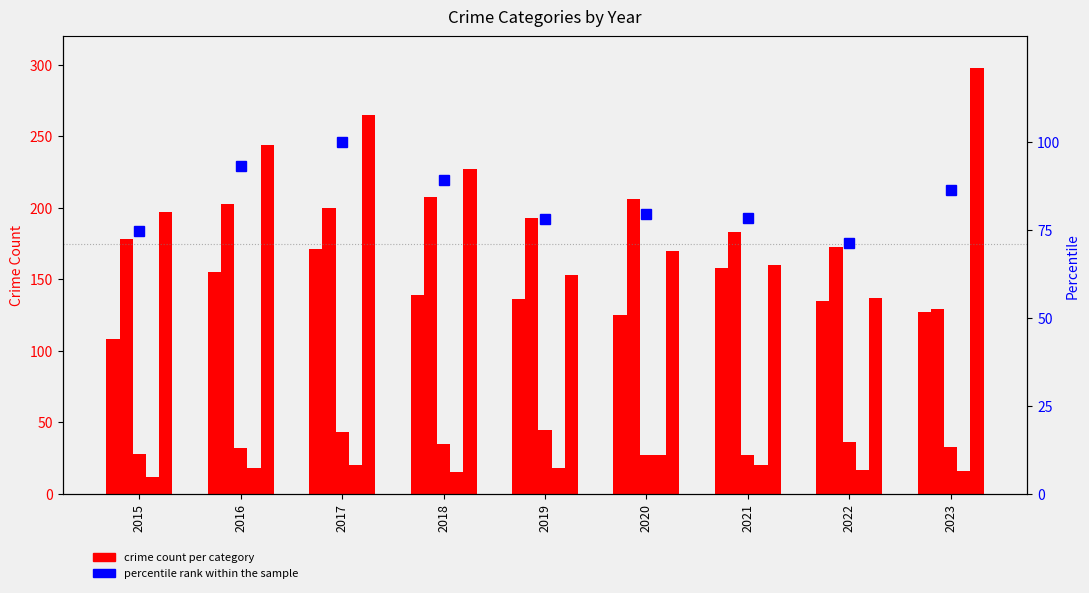

At which label does Aggravated Battery first exceed 193?

2016